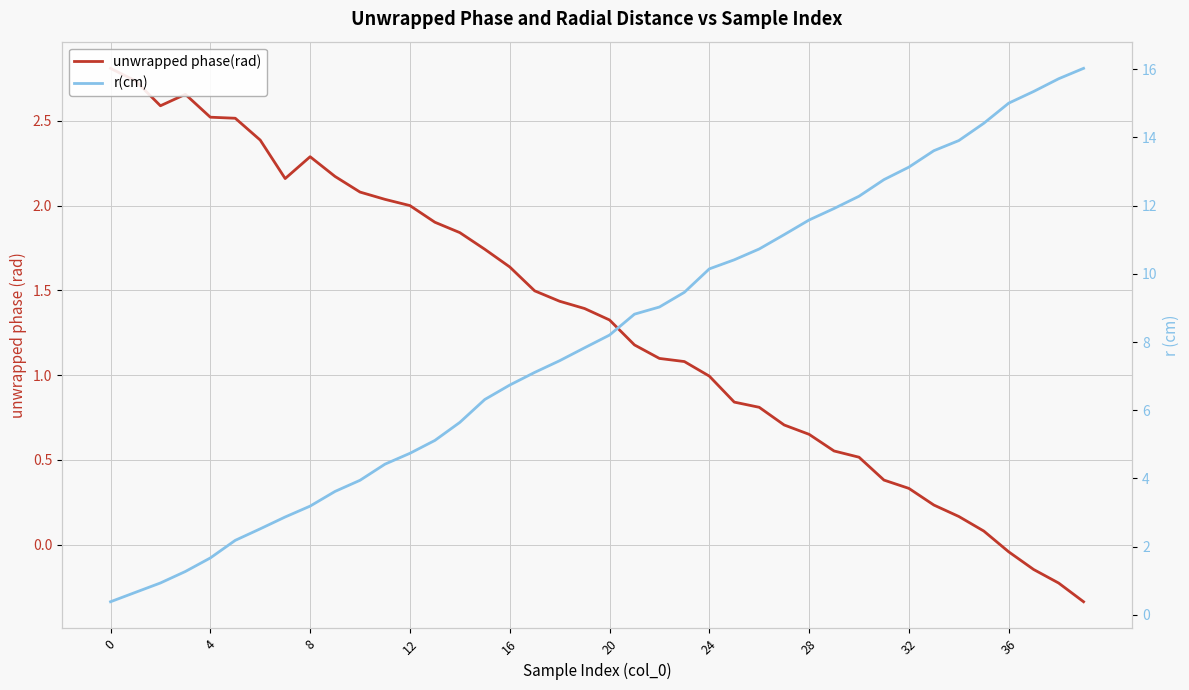

How many series are shown in this chart?

2